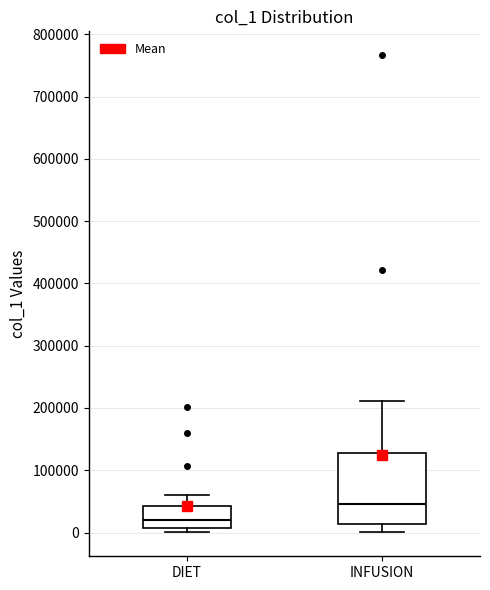

Where is the lower edge of the box for INFUSION on the y-axis? The values are not printed on the chart, so give them approximately, as read against the axis.

10000